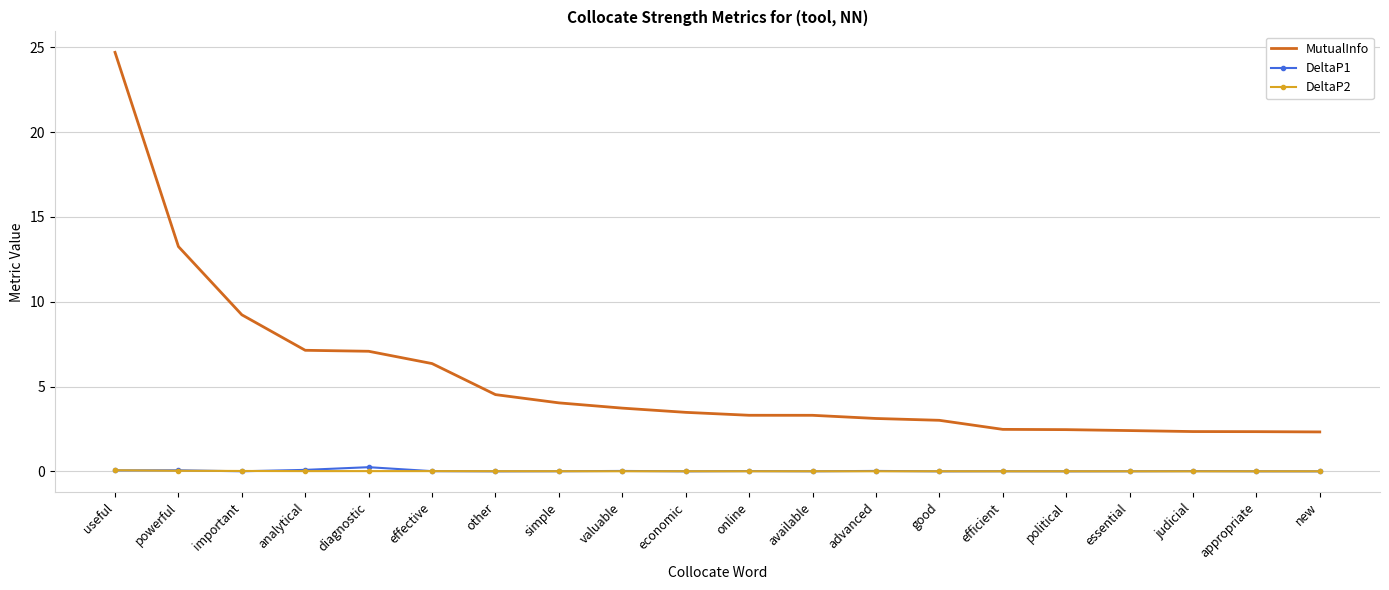

True or false: MutualInfo and DeltaP1 intersect in this chart.

False